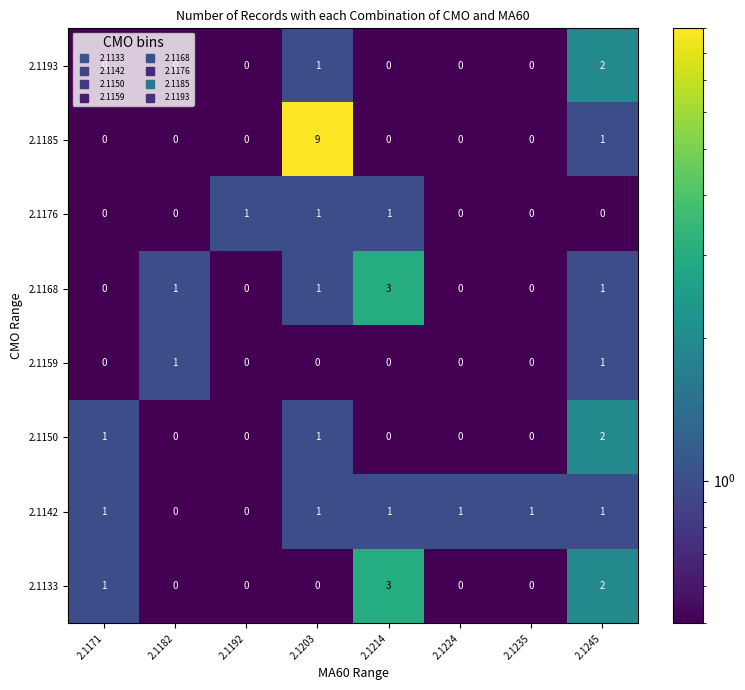

What is the sum of all 2.1142 values?

6